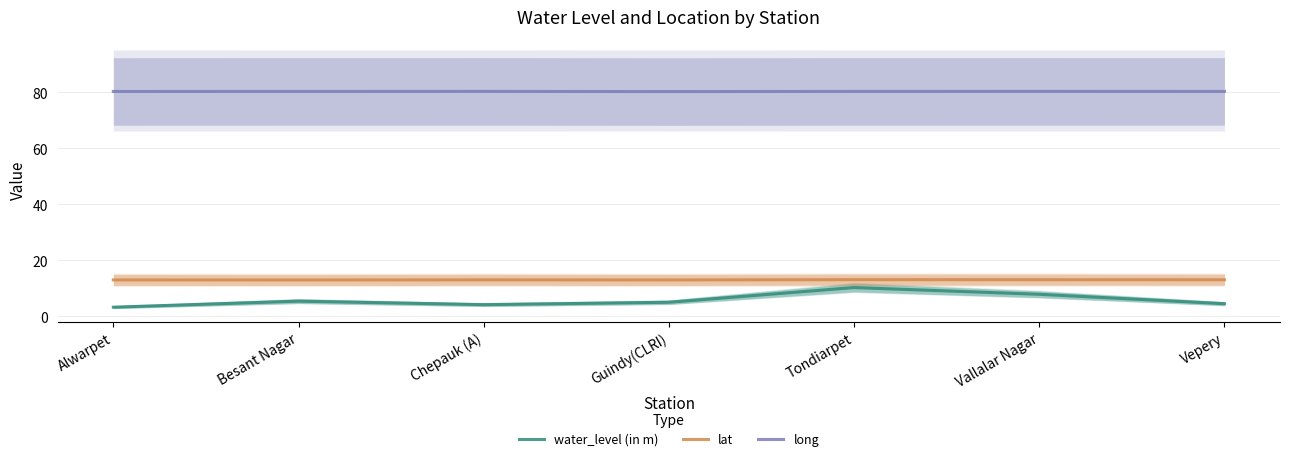

At which category is the sum across all series the highest?

Tondiarpet